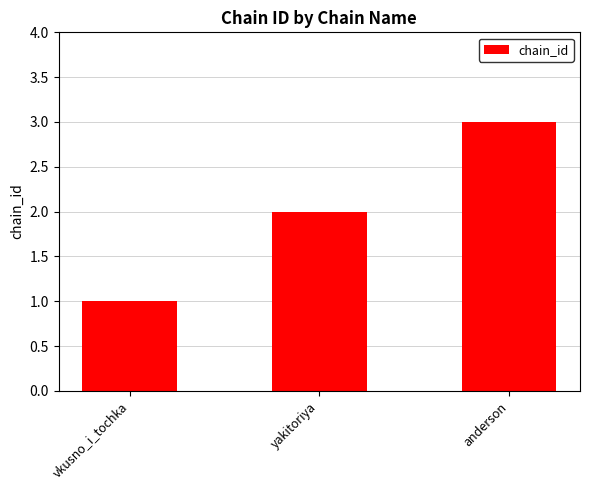

List the labels in order of value, smallest first.

vkusno_i_tochka, yakitoriya, anderson